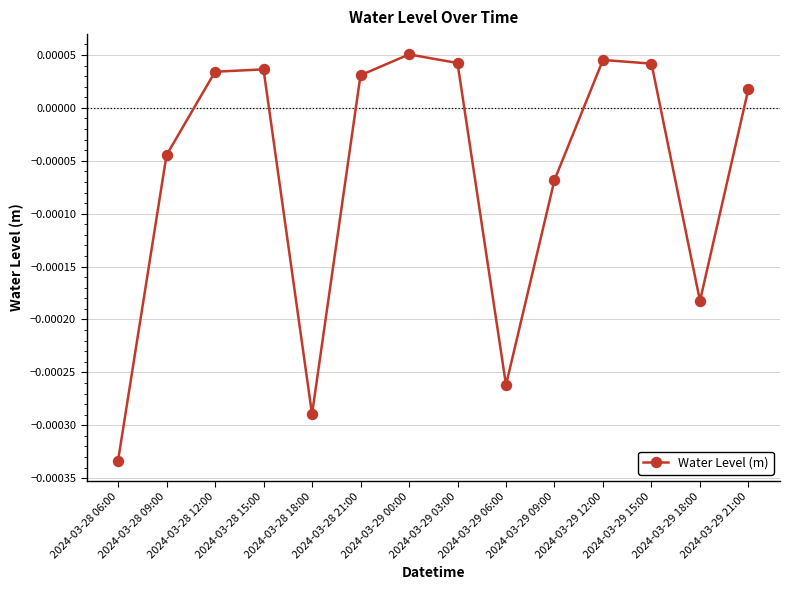

Count the number of values greater than 0.

8